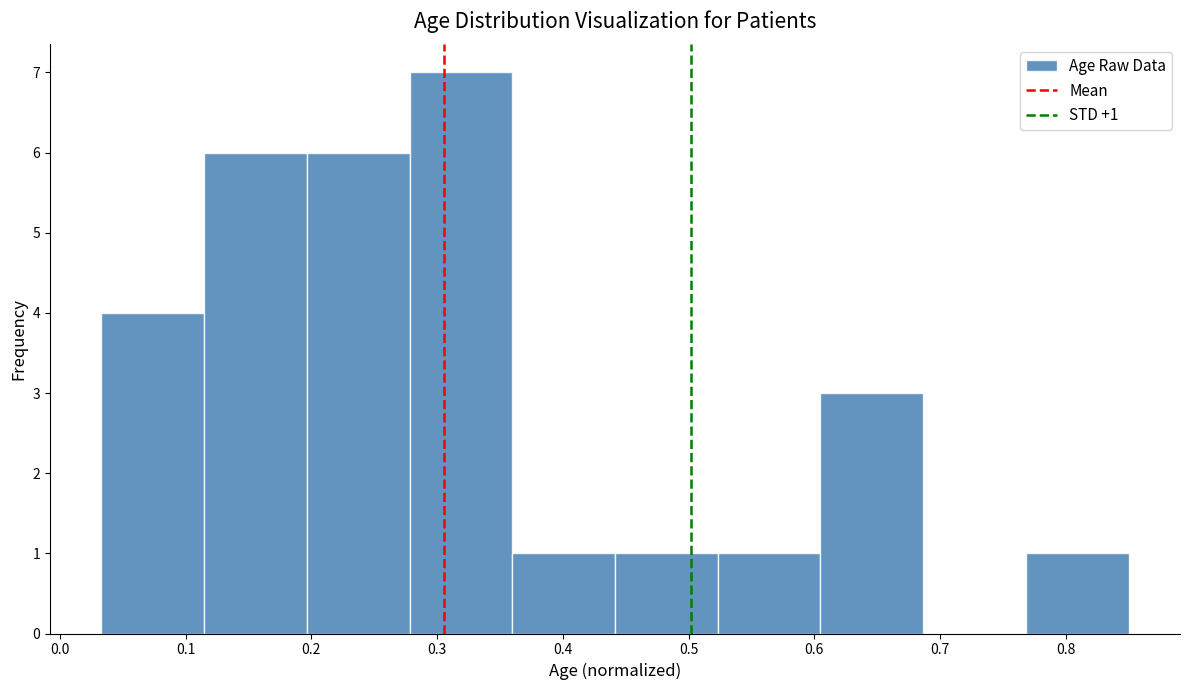

Over which range of the x-axis is the bar tallest?

0.28 to 0.36